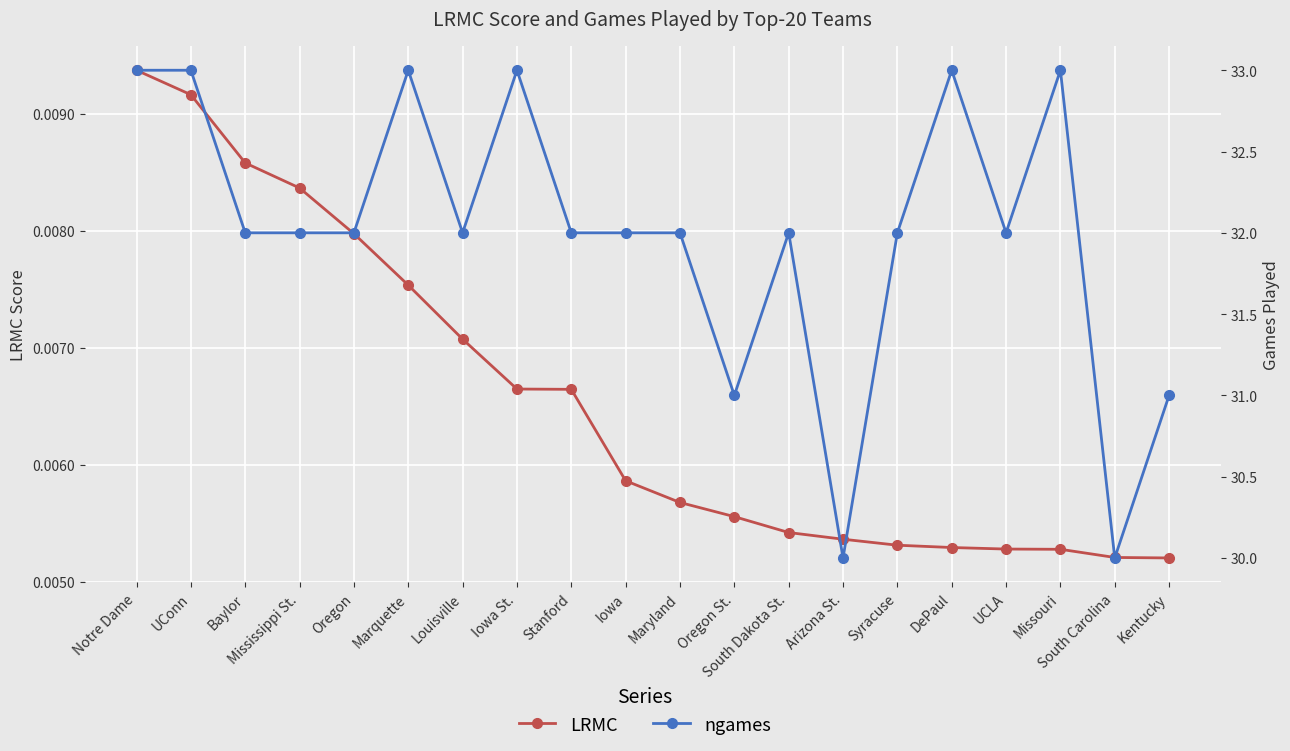

True or false: LRMC and ngames intersect in this chart.

False